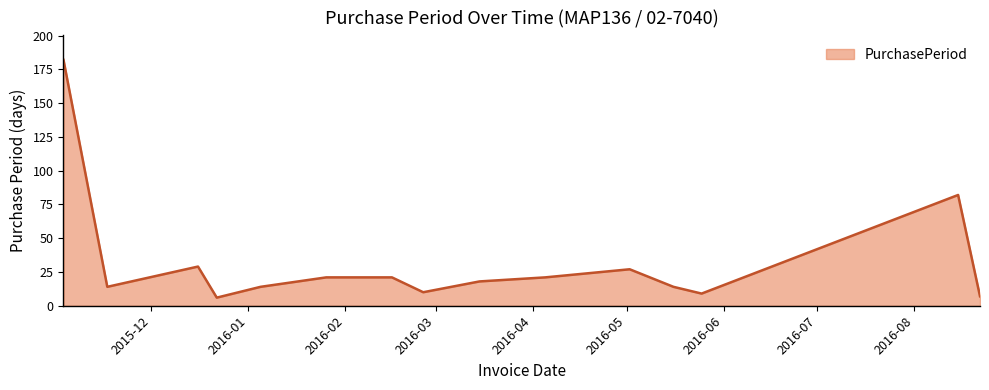

How many lines are shown in the chart?

1